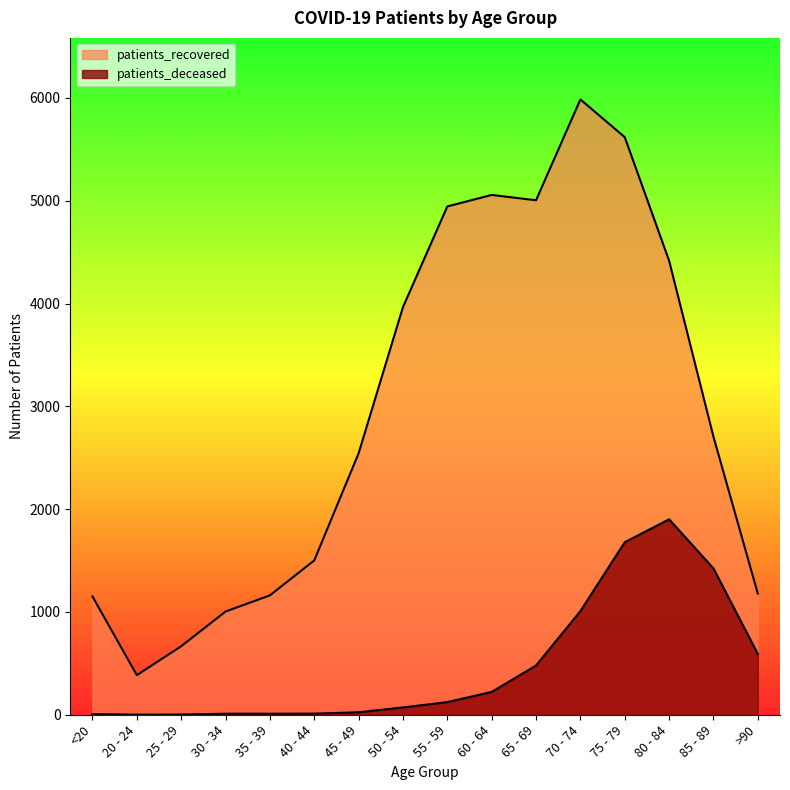

The patients_recovered series shows 679 at 35 - 39. True or false?

False